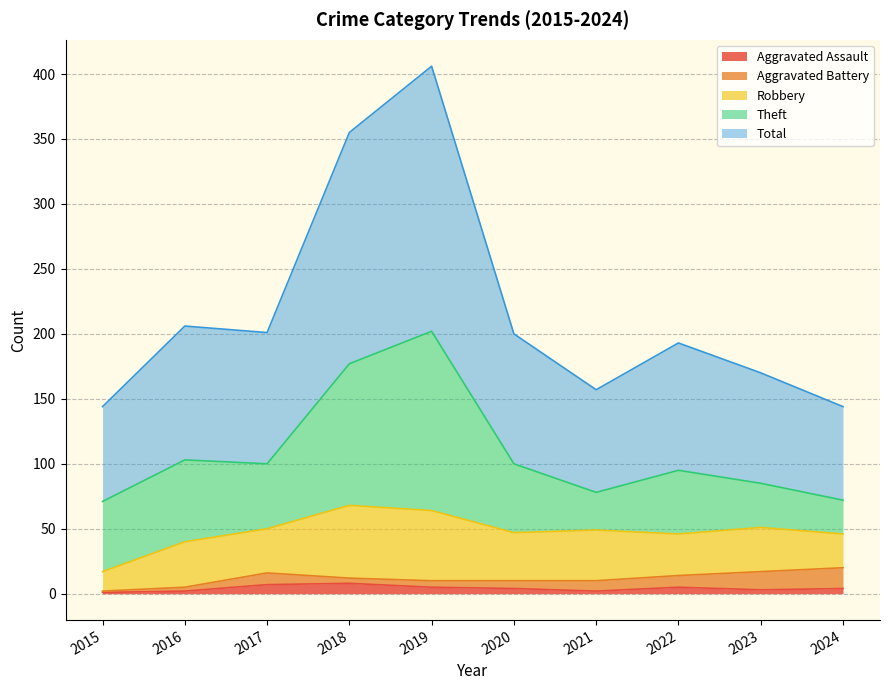

Is the value of Robbery at 2021 greater than the value of Total at 2019?

No